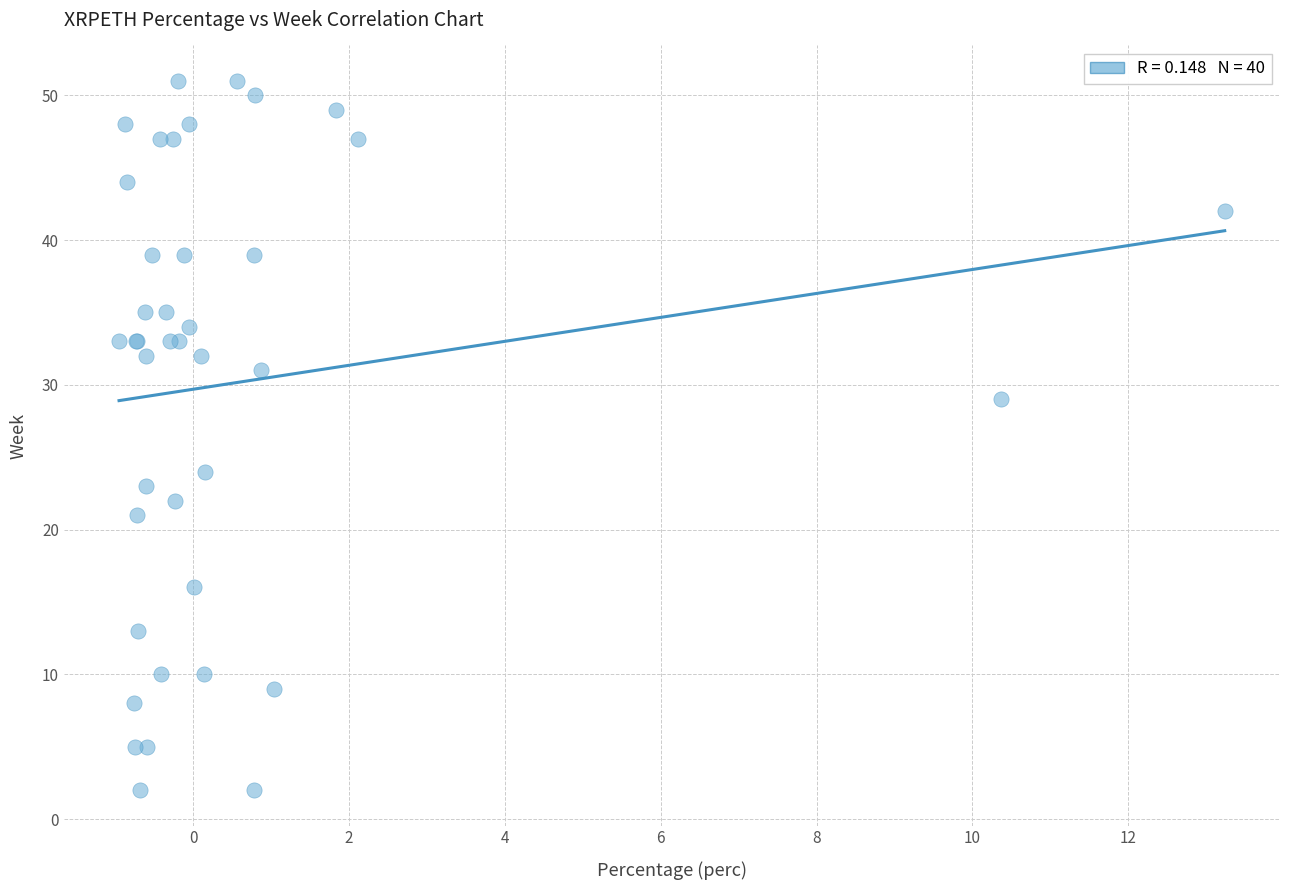

What Y value in the scatter plot is closest to 26?

24